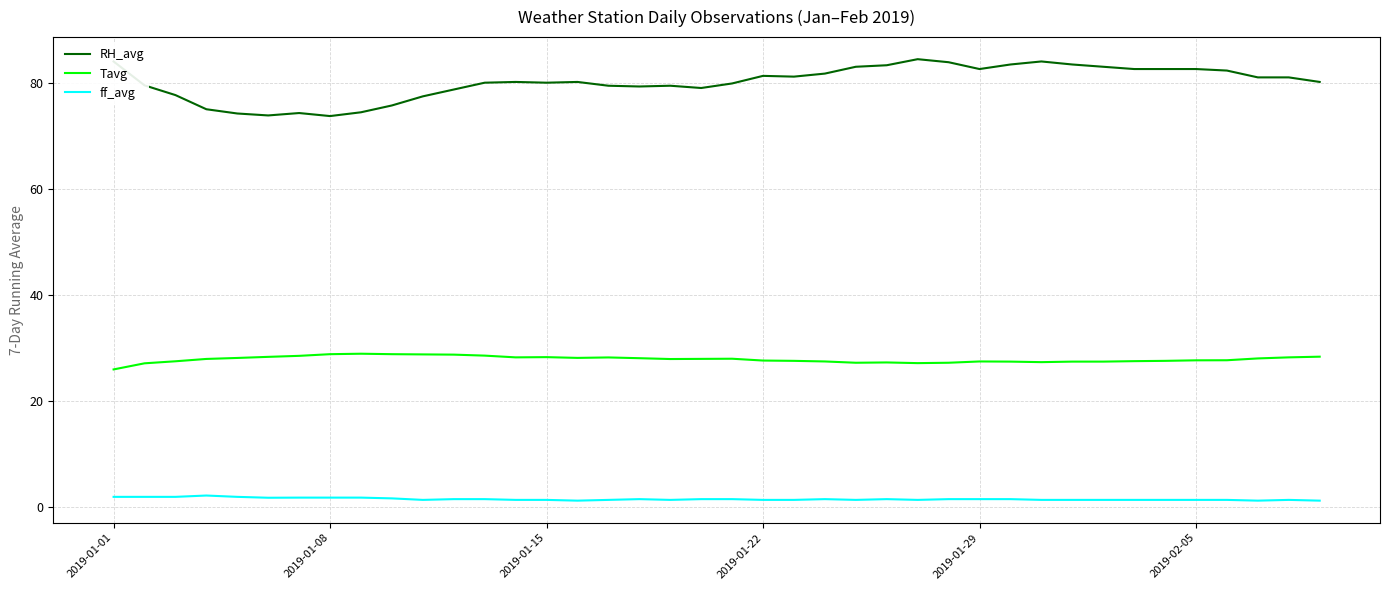

Rank the series by their average value, from highest to lowest.

RH_avg, Tavg, ff_avg